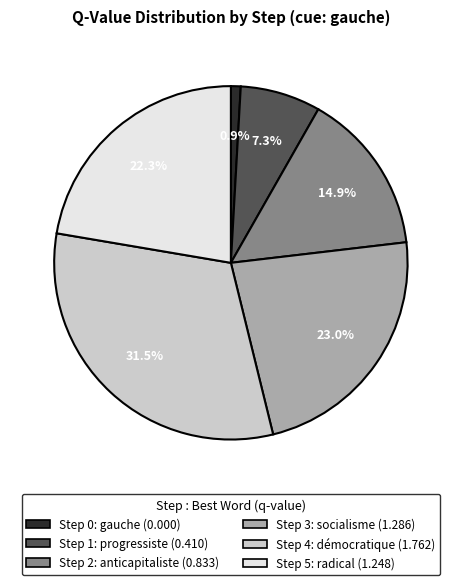

What is the total percentage of Step 5 and Step 0?

23.2%